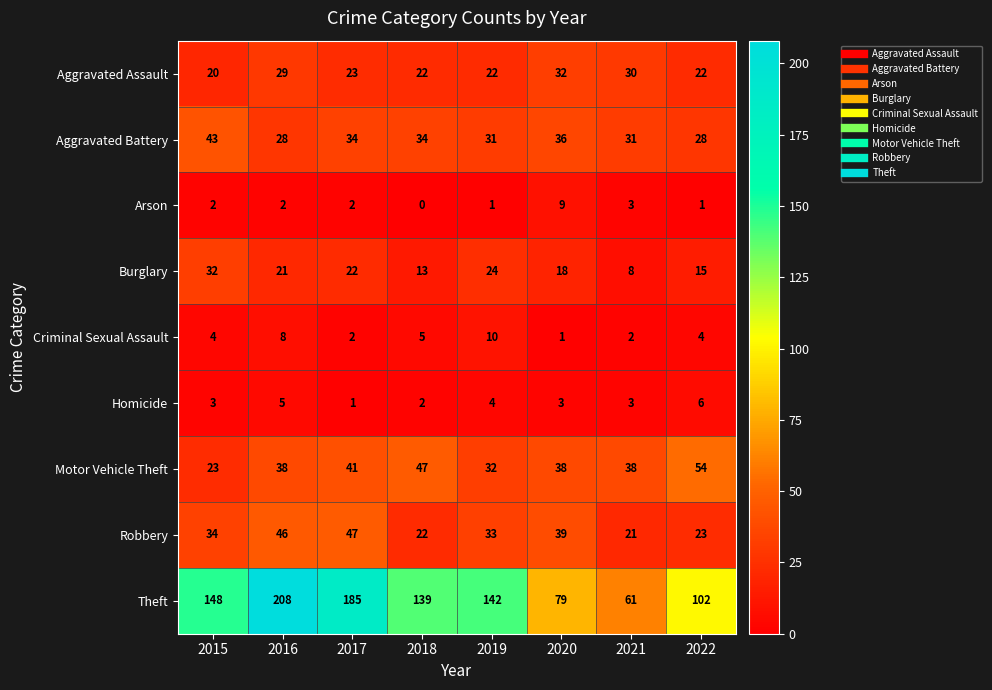

List the labels in order of Theft value, smallest first.

2021, 2020, 2022, 2018, 2019, 2015, 2017, 2016